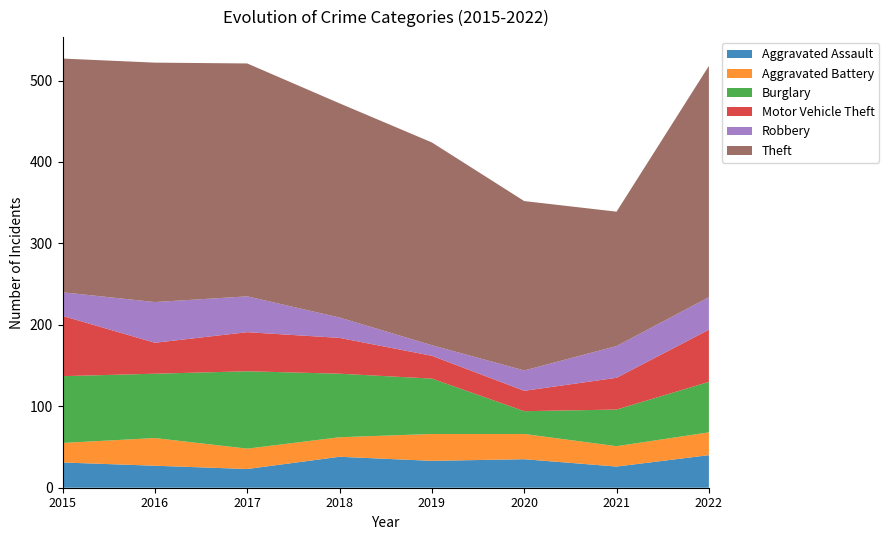

Reading right to left, extract all data points from this chart.

Aggravated Assault: 2022=40	2021=26	2020=35	2019=33	2018=38	2017=23	2016=27	2015=31
Aggravated Battery: 2022=28	2021=25	2020=31	2019=33	2018=24	2017=25	2016=34	2015=24
Burglary: 2022=62	2021=45	2020=28	2019=68	2018=78	2017=95	2016=79	2015=82
Motor Vehicle Theft: 2022=64	2021=39	2020=25	2019=28	2018=44	2017=48	2016=38	2015=74
Robbery: 2022=40	2021=39	2020=25	2019=13	2018=25	2017=44	2016=50	2015=29
Theft: 2022=284	2021=165	2020=208	2019=249	2018=263	2017=286	2016=294	2015=287